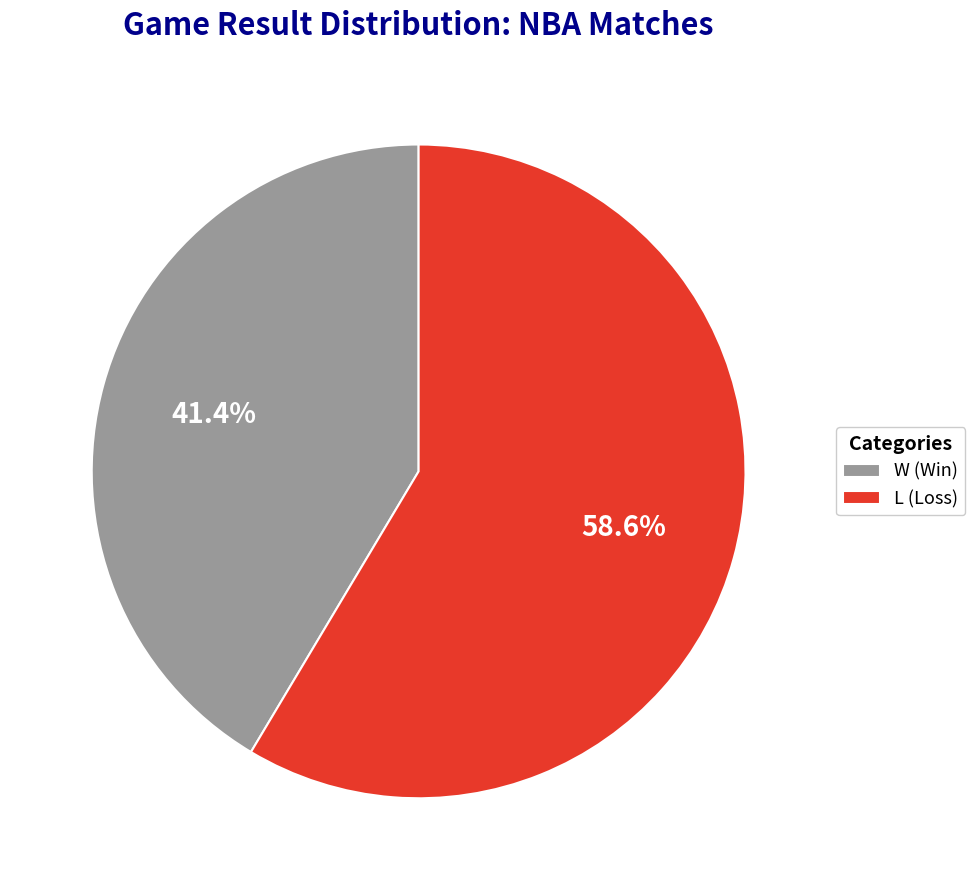

Which category accounts for the majority?

L